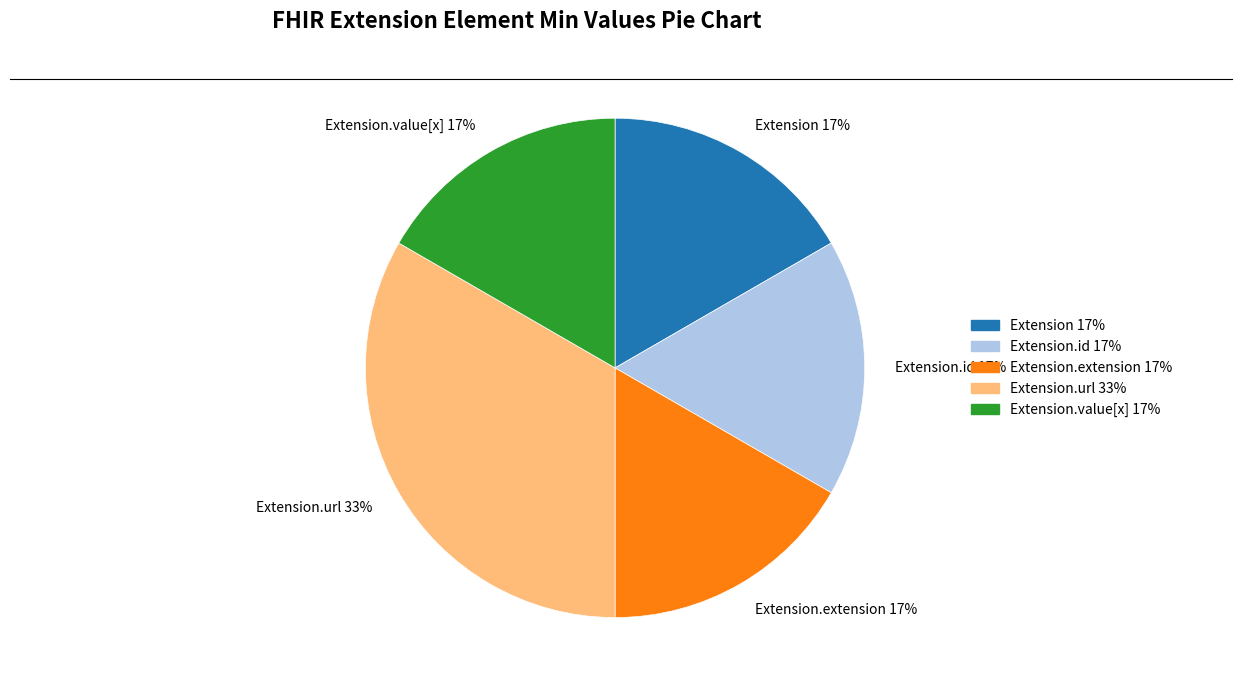

How many slices are in this pie chart?

5